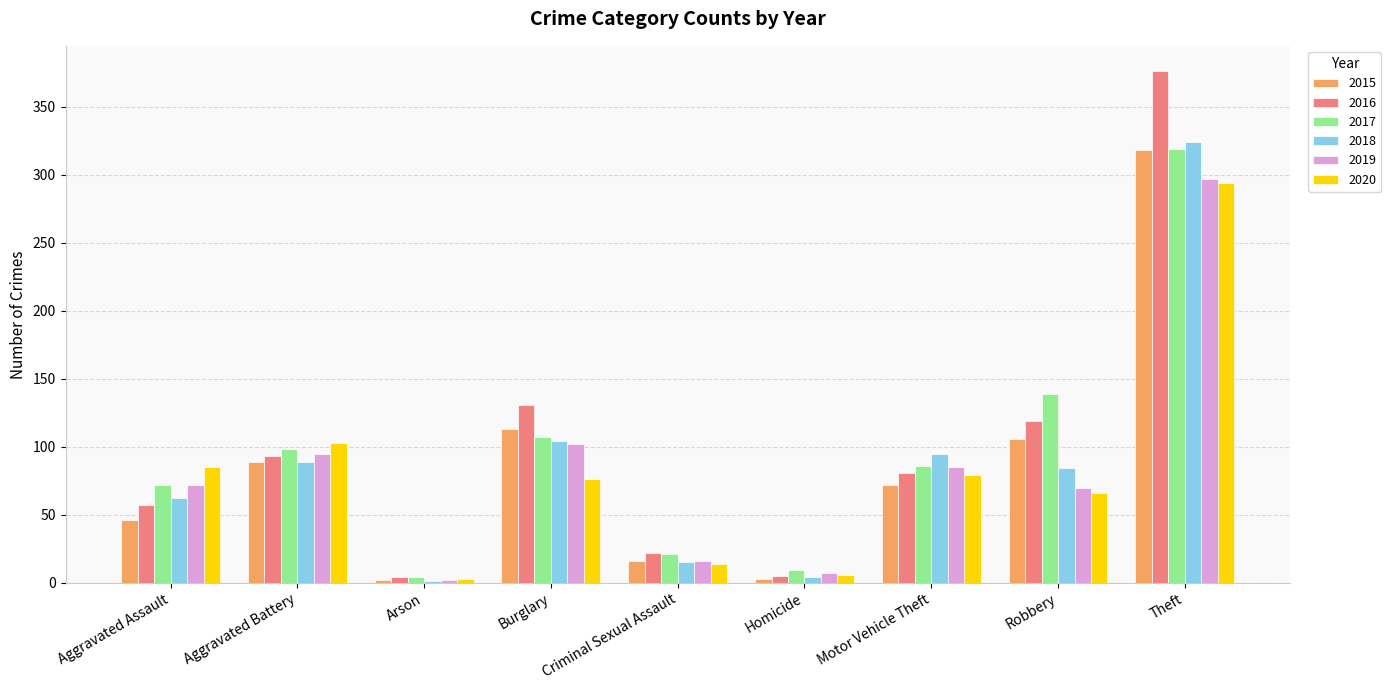

At which label is 2015 closest to 160?

Burglary